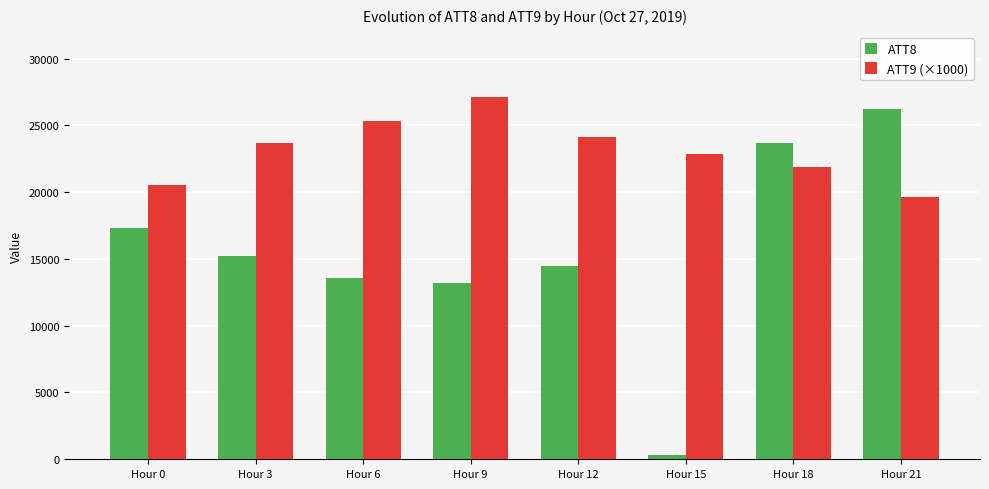

What is the difference between the ATT9 (×1000) values at Hour 18 and Hour 3?

1783.4